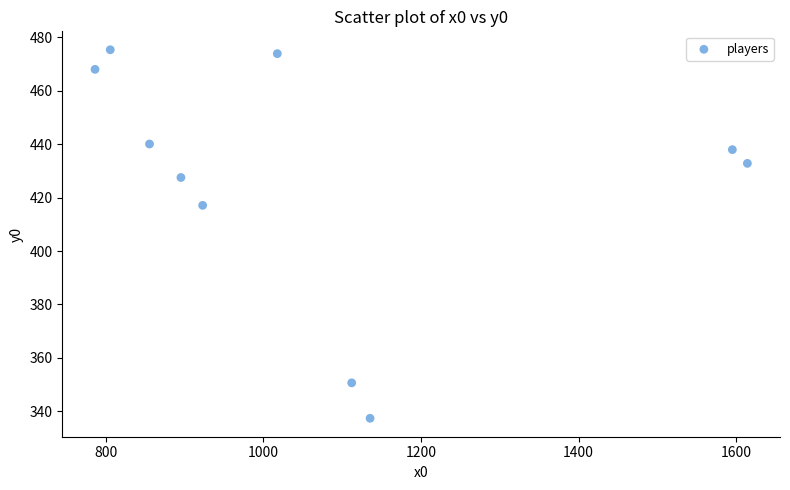

What Y value in the scatter plot is closest to 406?

417.1